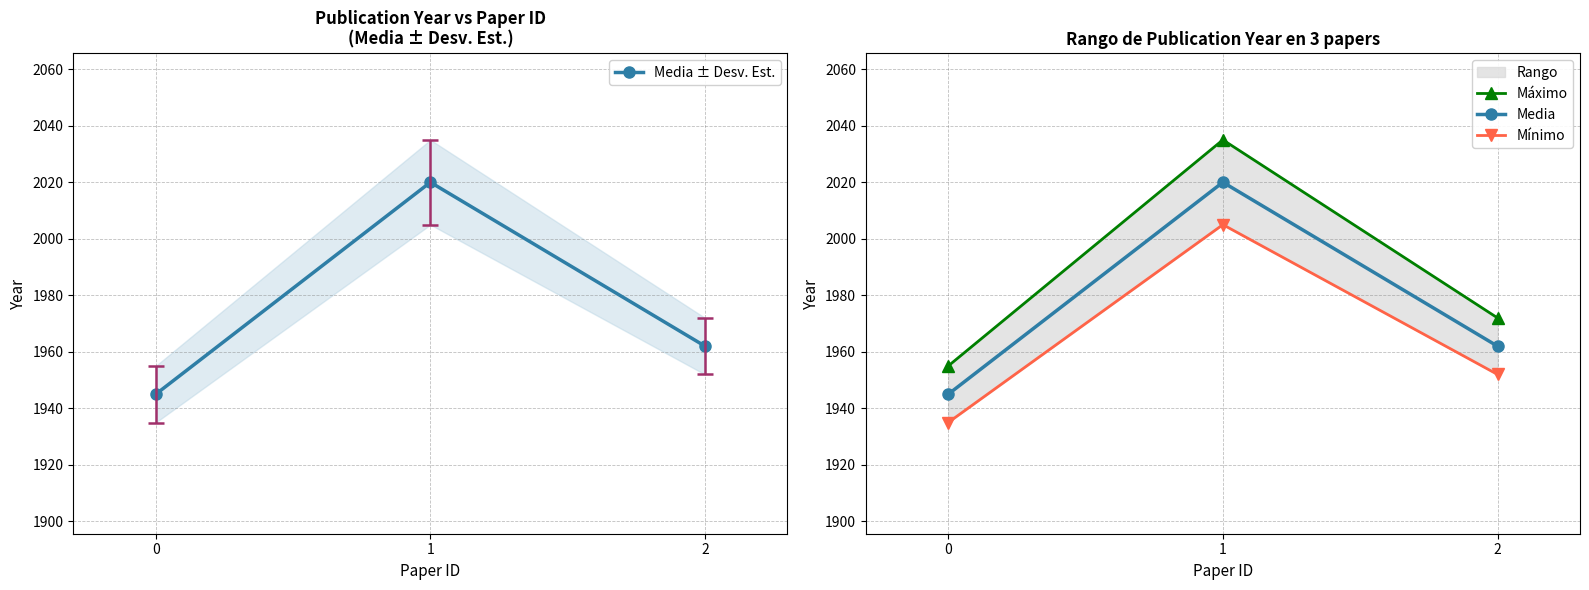

What is the difference between the highest and lowest values at 0?

20